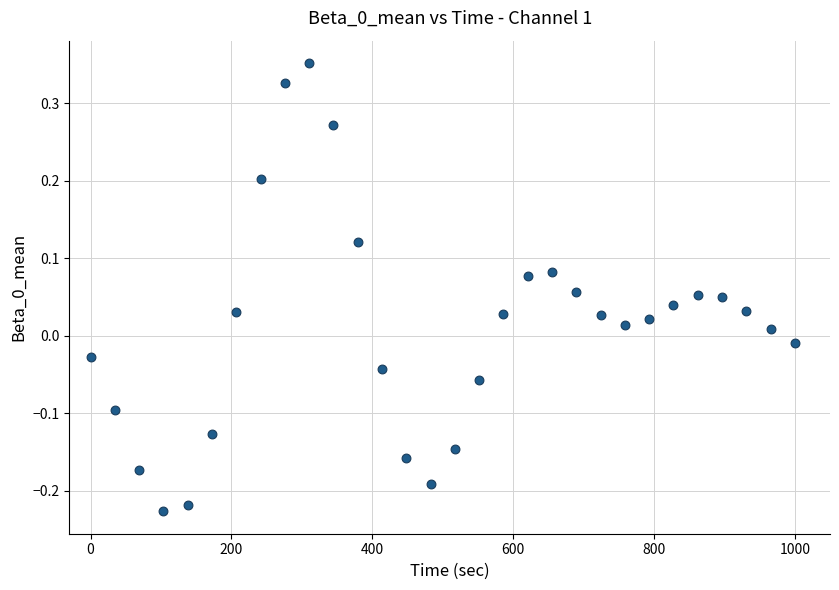

What is the range of X values (max minus min)?

1000.0